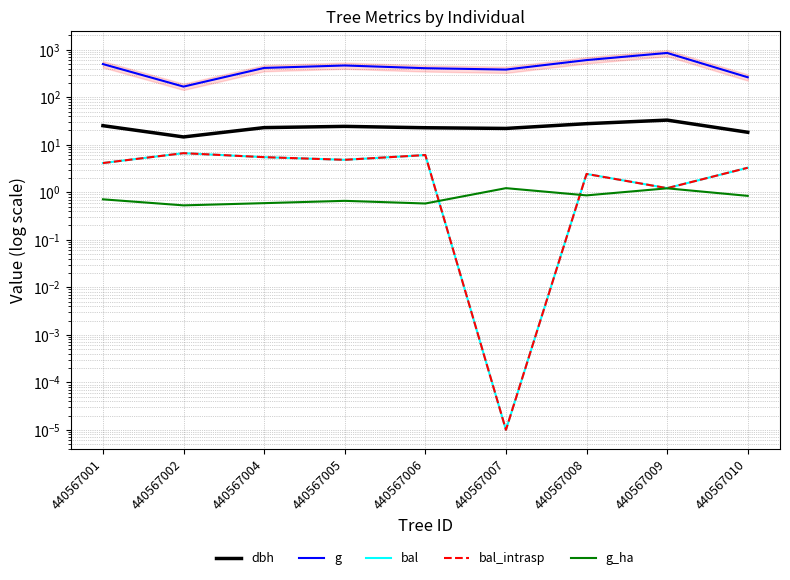

How many times do bal_intrasp and g_ha cross each other?

2